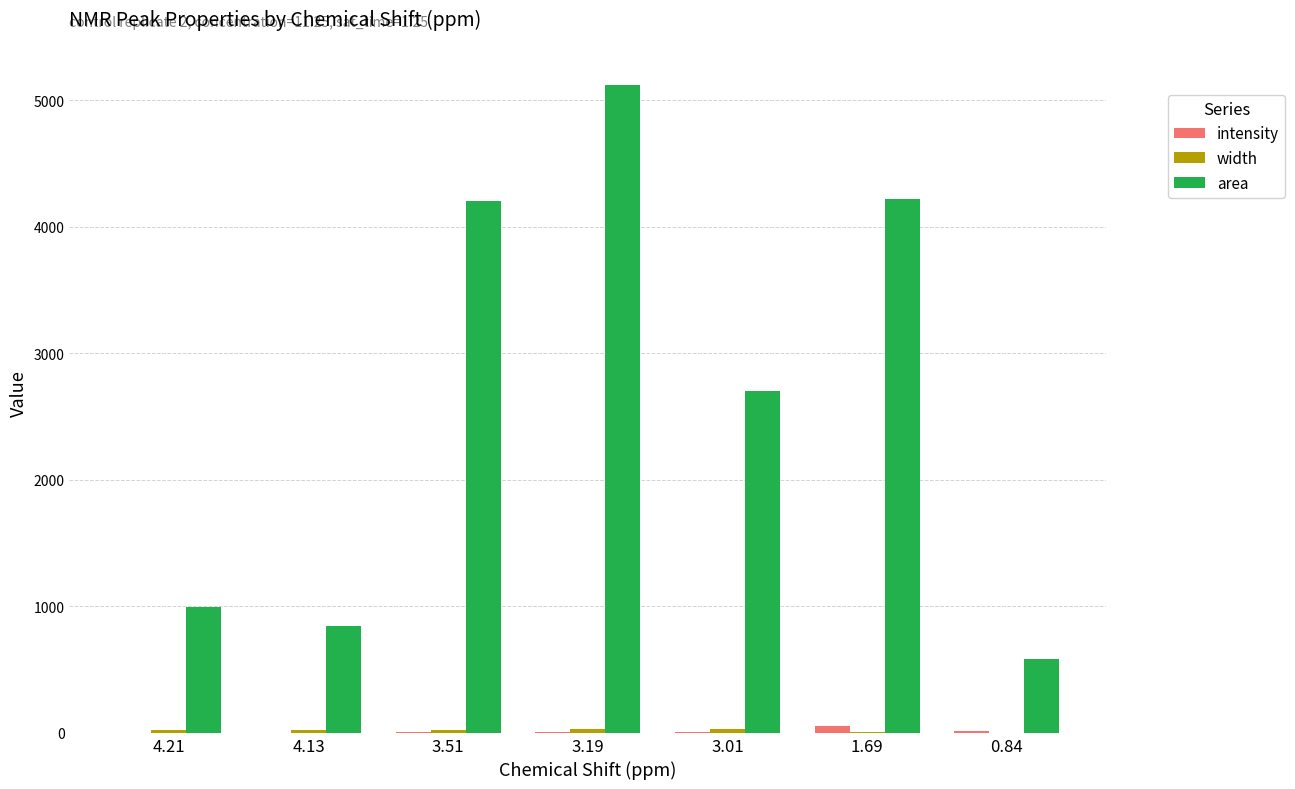

At which category is the sum across all series the highest?

3.19